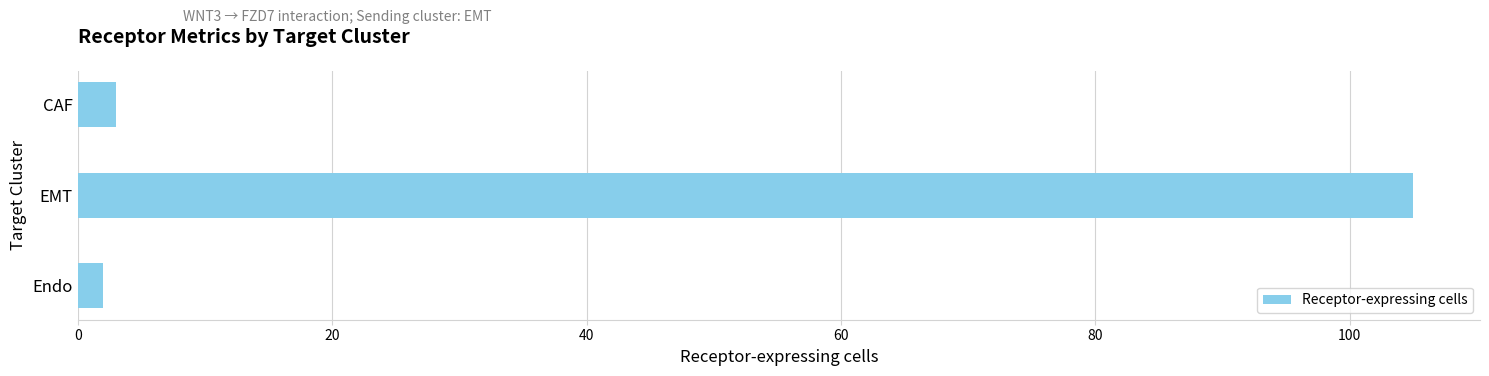

The chart shows a value of 3 at CAF. True or false?

True